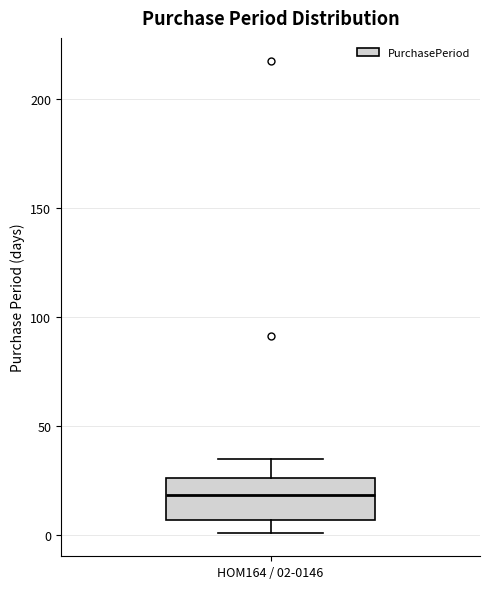

Read this box plot against the y-axis: the position of the median line, the range covered by the box, and the ends of both whiskers. The values are not printed on the chart, so give them approximately, as read against the axis.

median 20, box 5 to 25, whiskers 0 to 35